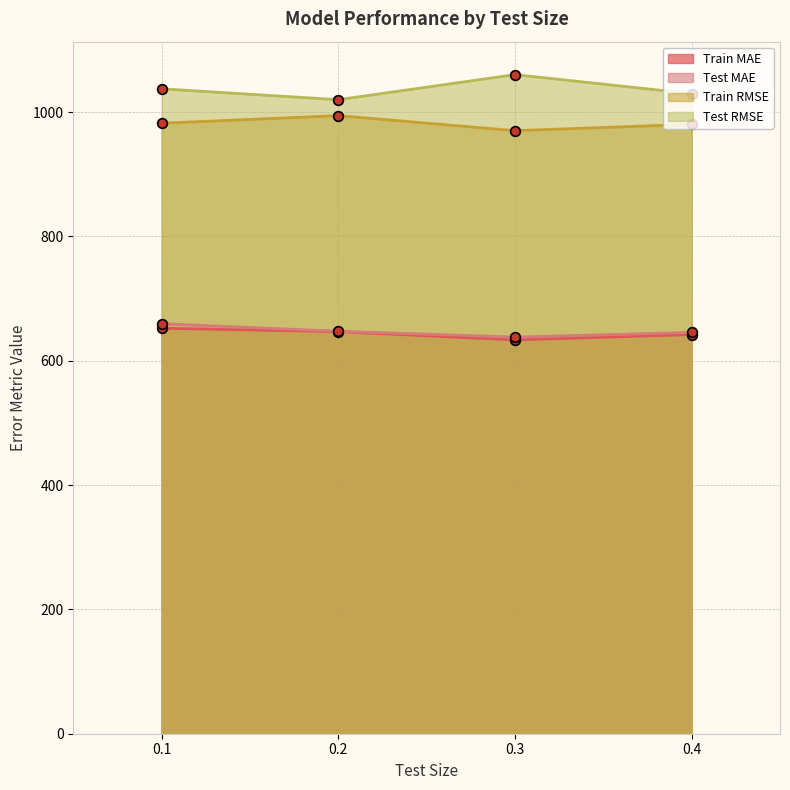

What is the smallest value displayed?

633.5